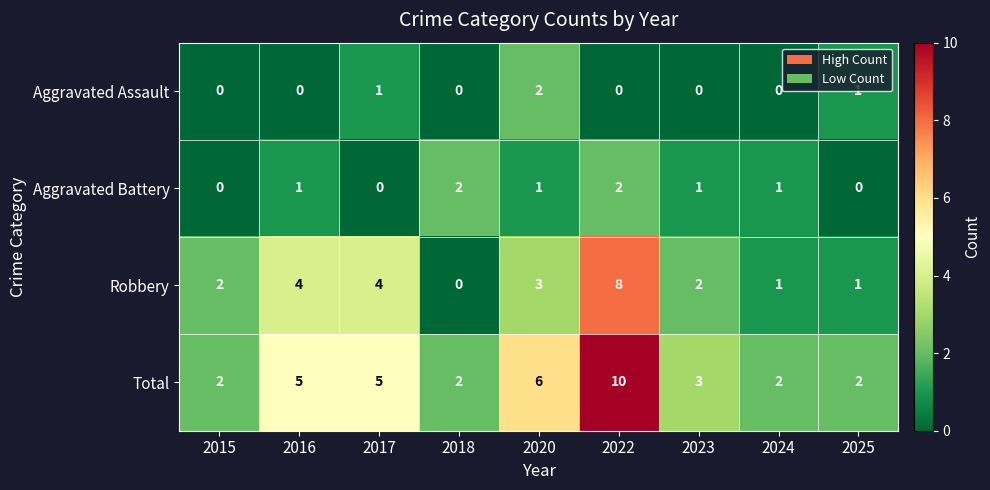

What is the sum of the Total values at 2022 and 2024?

12